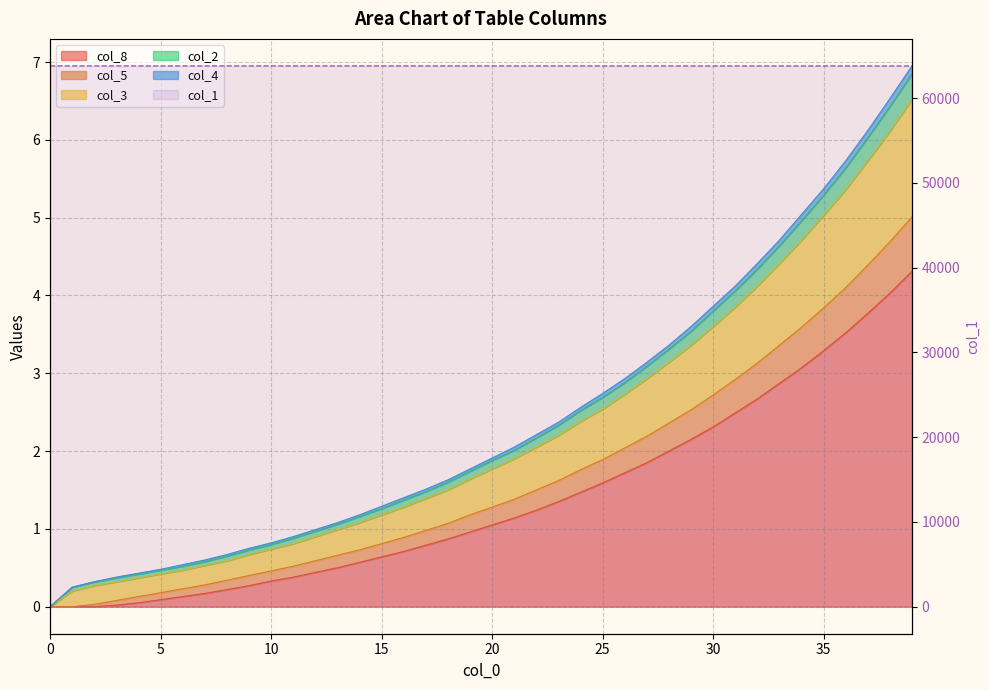

Read the value at 36.

63784.1